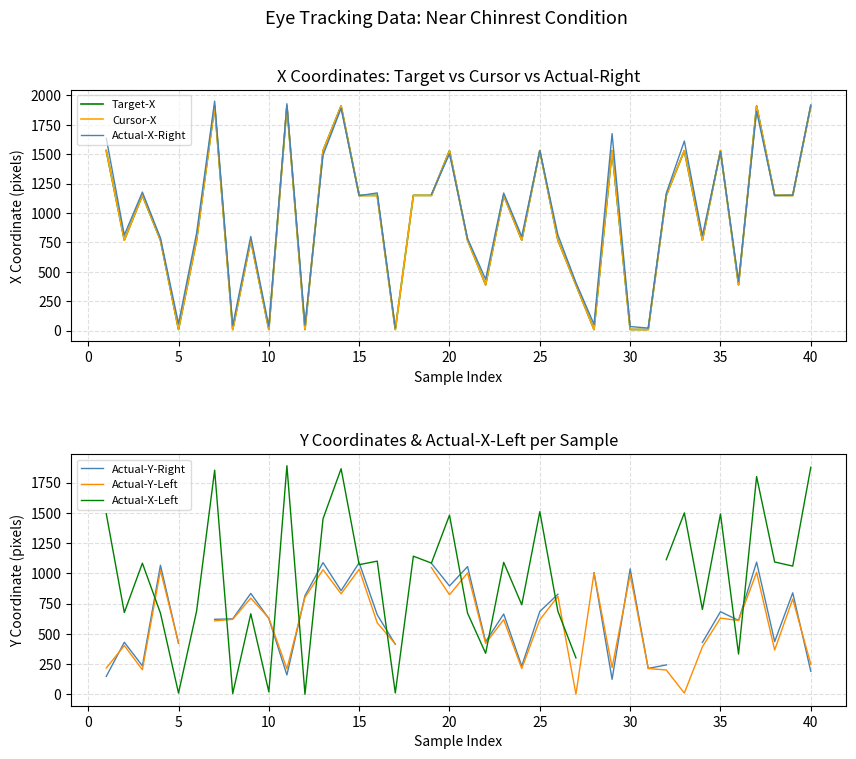

What is the maximum value for Cursor-X?

1912